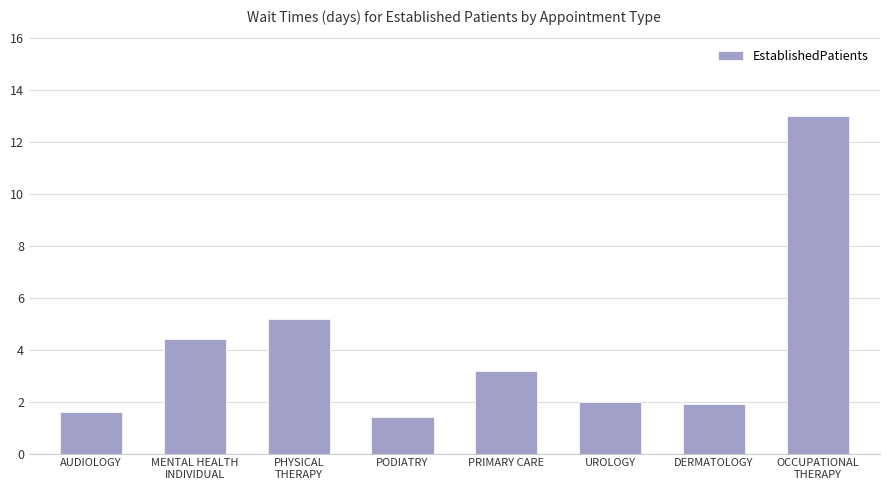

How many bars are there in total?

8